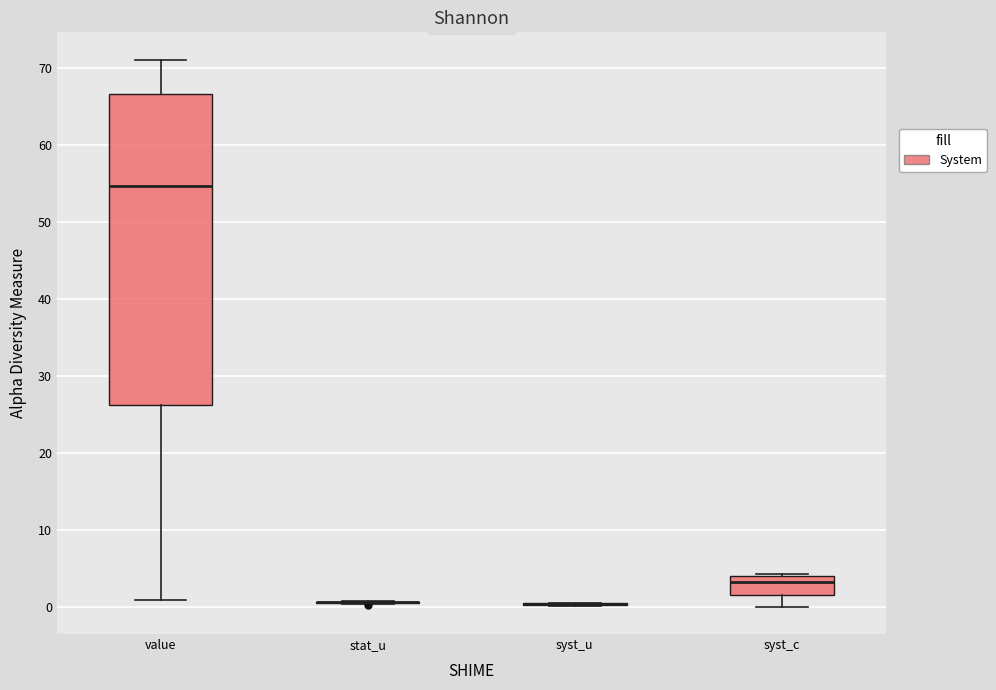

Where does the lower whisker of the box for value end on the y-axis? The values are not printed on the chart, so give them approximately, as read against the axis.

1